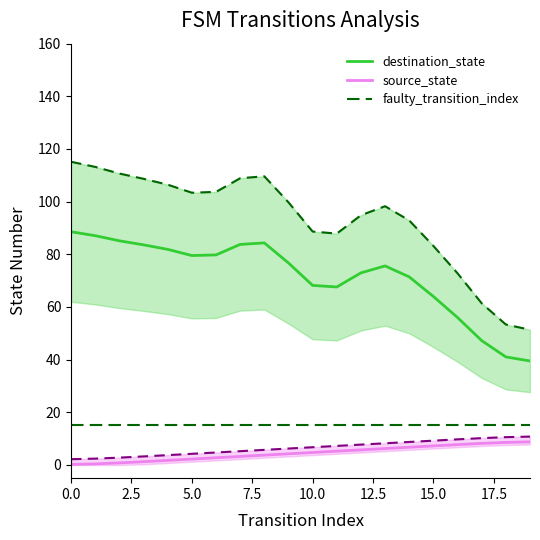

How many data points does each series have?

20